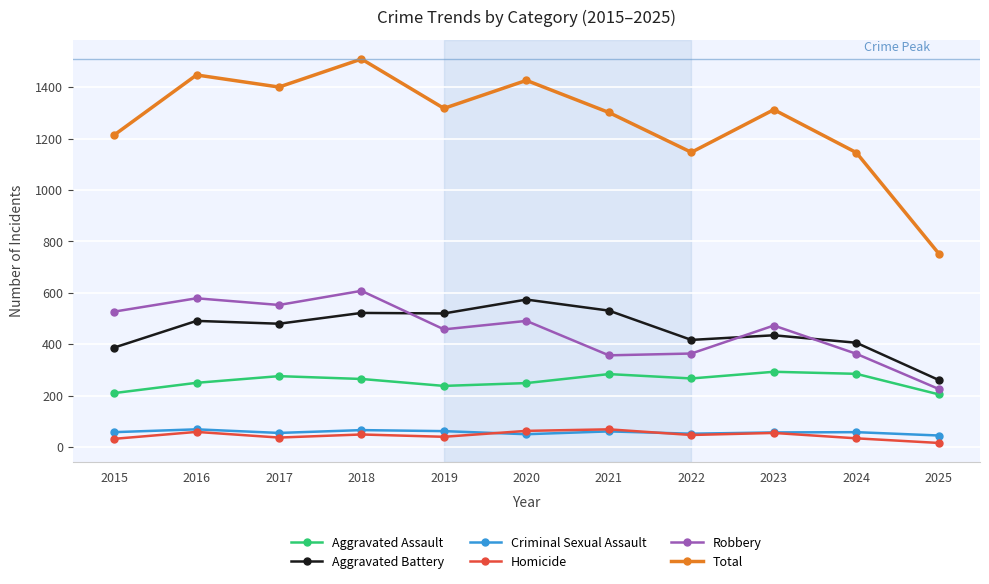

Where does the Robbery series first go above 473?

2015